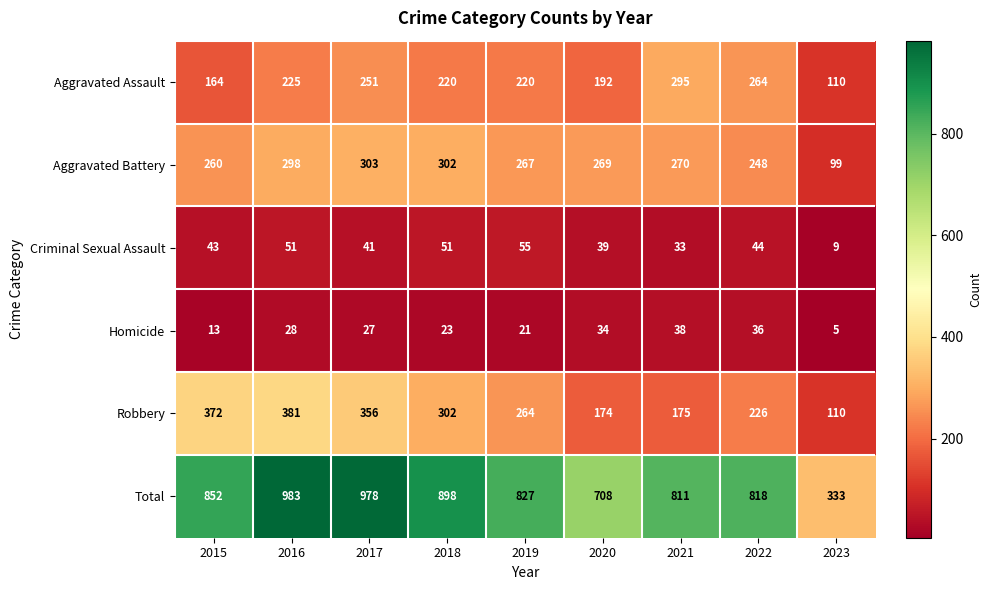

Which label corresponds to the smallest value in the chart?

2023